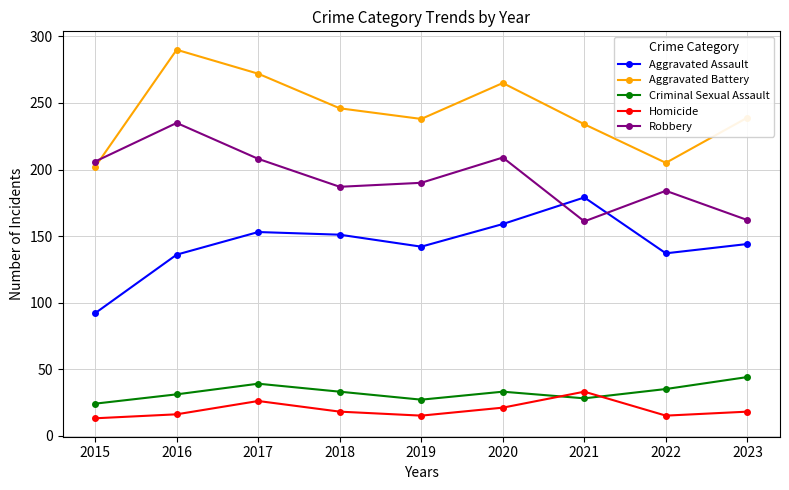

At which label does Aggravated Assault reach its minimum?

2015